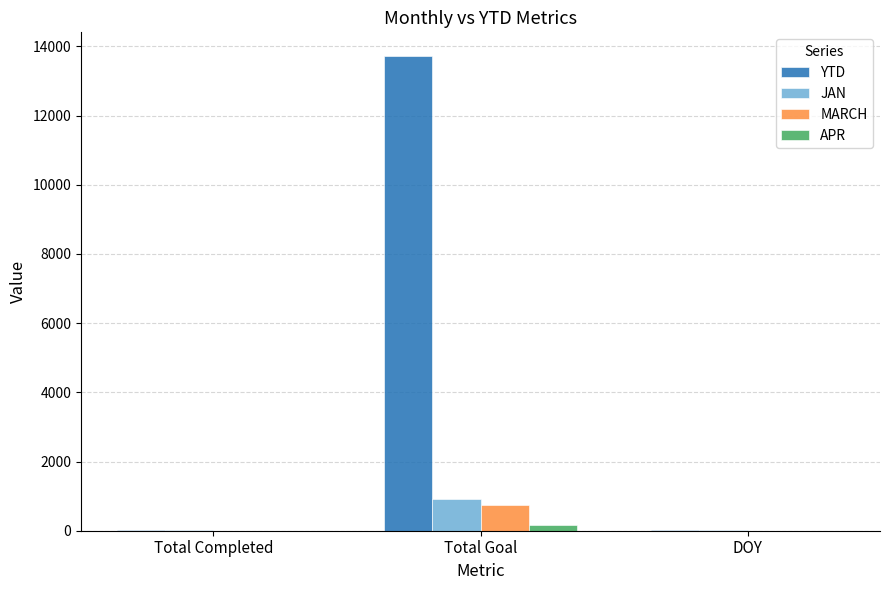

What is the greatest value displayed?

13721